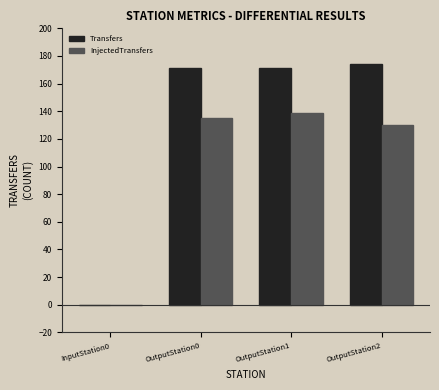

What is the average value of the Transfers series?

129